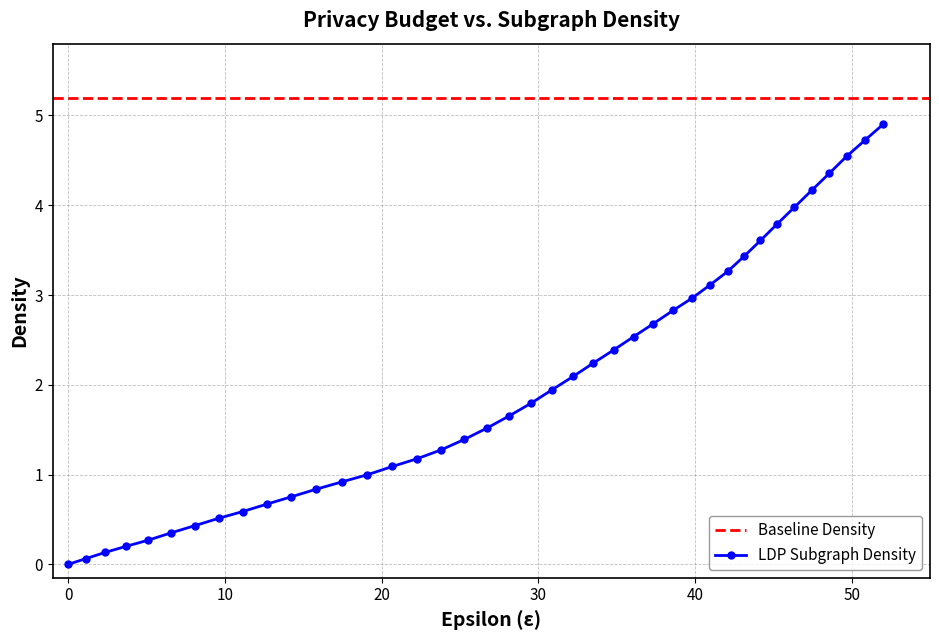

What is the maximum value shown in the chart?

4.9